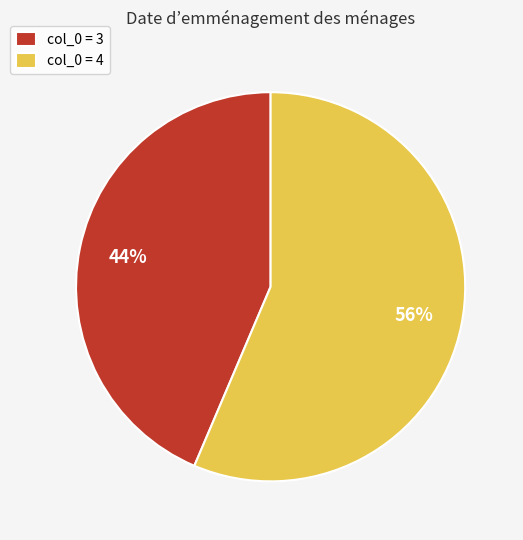

What percentage is the col_0 = 4 slice, to the nearest percent?

56%